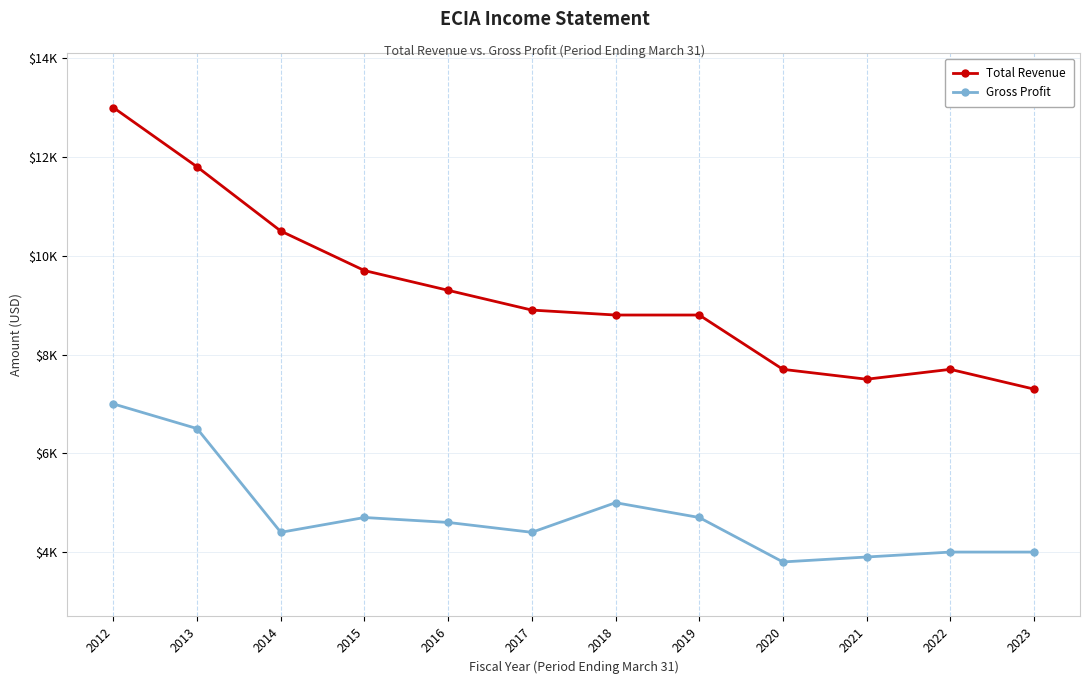

The value of Gross Profit at 2018 is 5000. True or false?

True